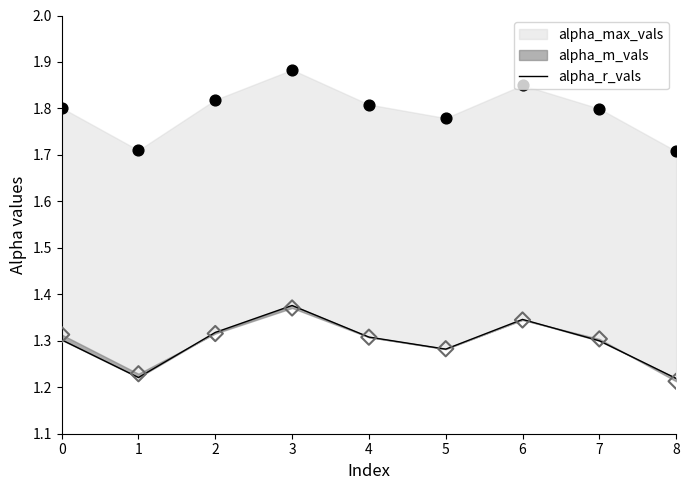

Approximately how many times larger is the value at 0 compared to 1?

1.1